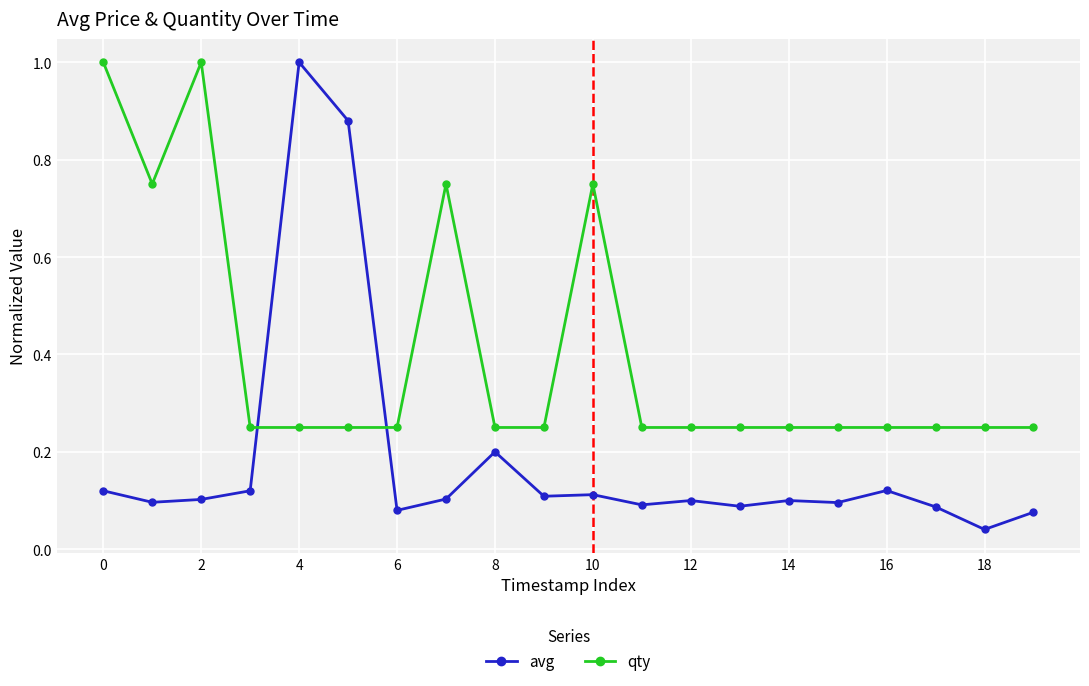

What is the greatest value displayed?

1.0